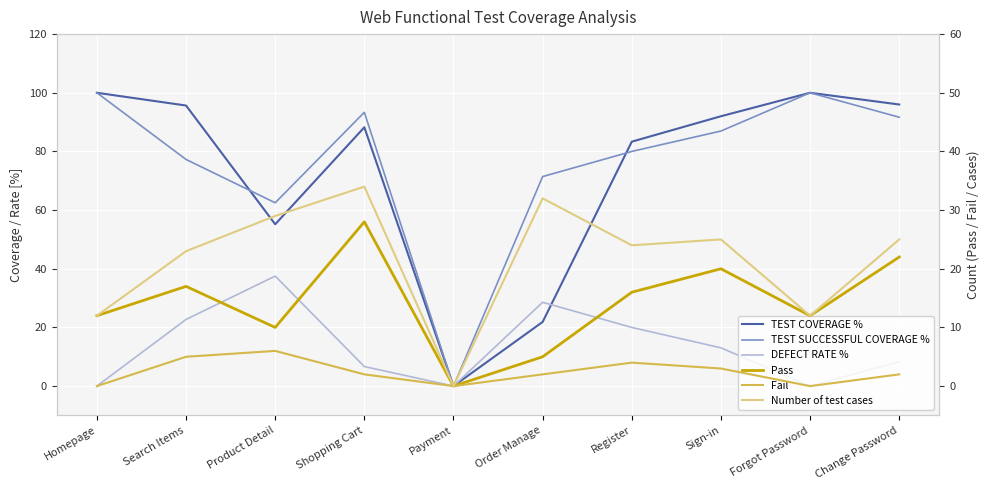

What is the greatest value displayed?

100.0